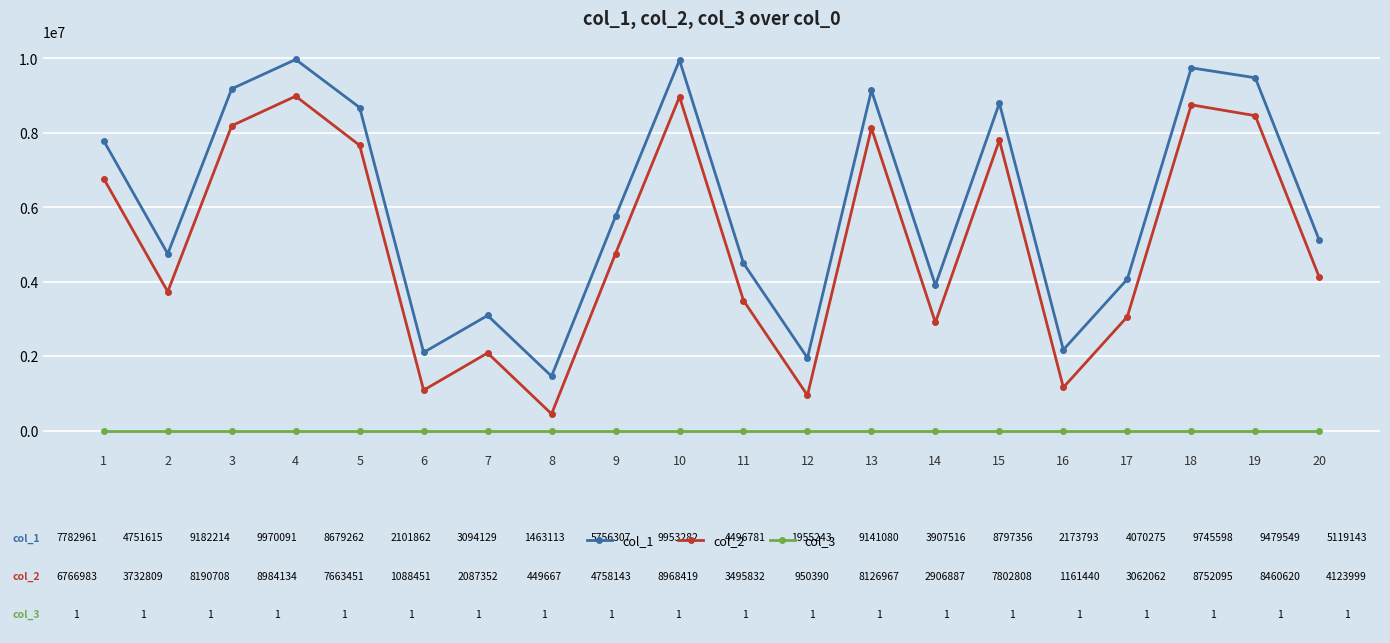

What is the greatest value displayed?

9970091